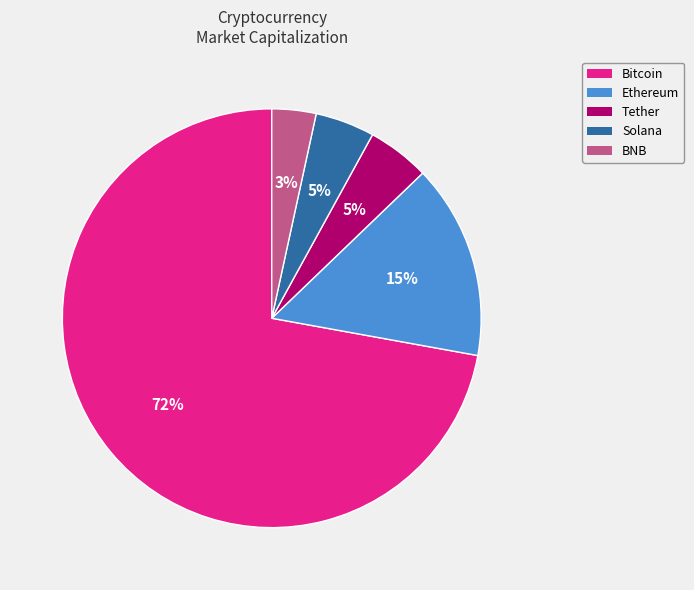

To the nearest percent, what is the difference between the Tether and Bitcoin slice percentages?

67%